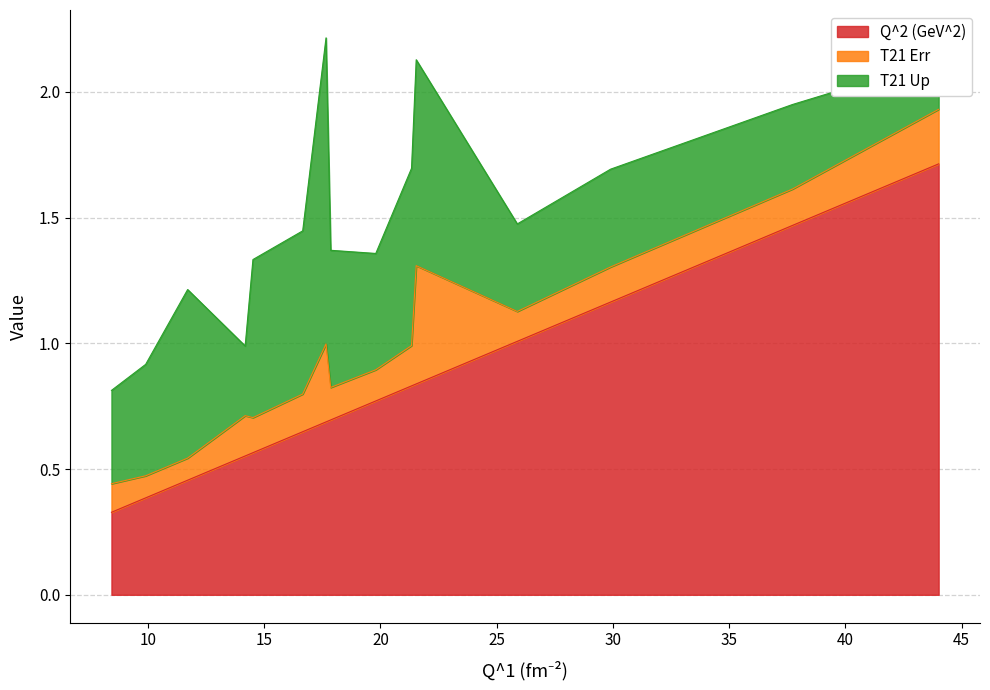

List the series in order of their overall mean, highest first.

Q^2 (GeV^2), T21 Up, T21 Err